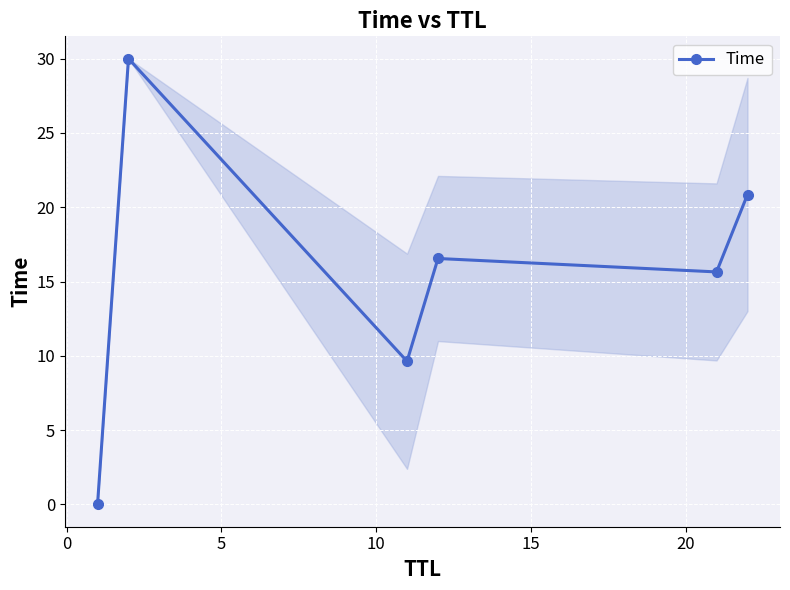

How many points are lower than both their immediate neighbors (excluding endpoints)?

2